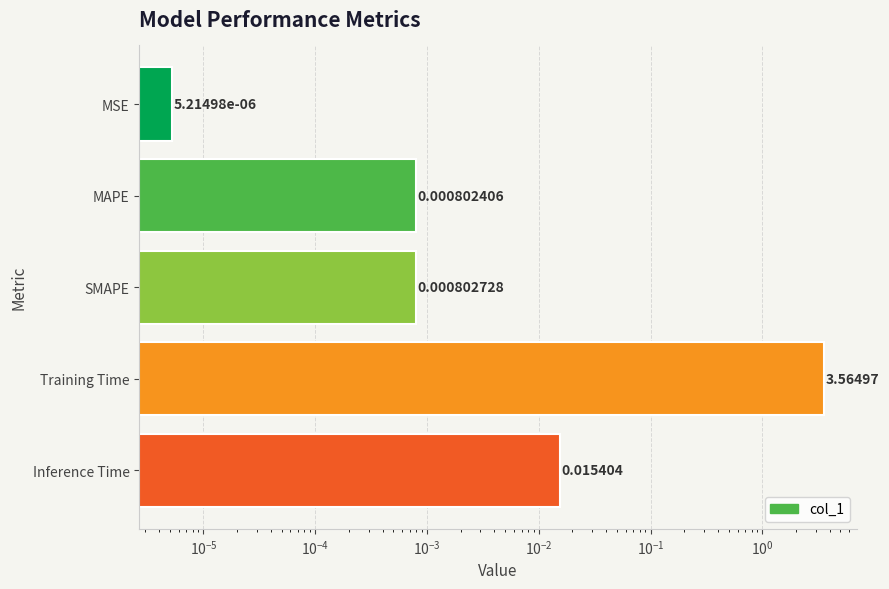

What is the value of the 4th bar from the left?

3.6